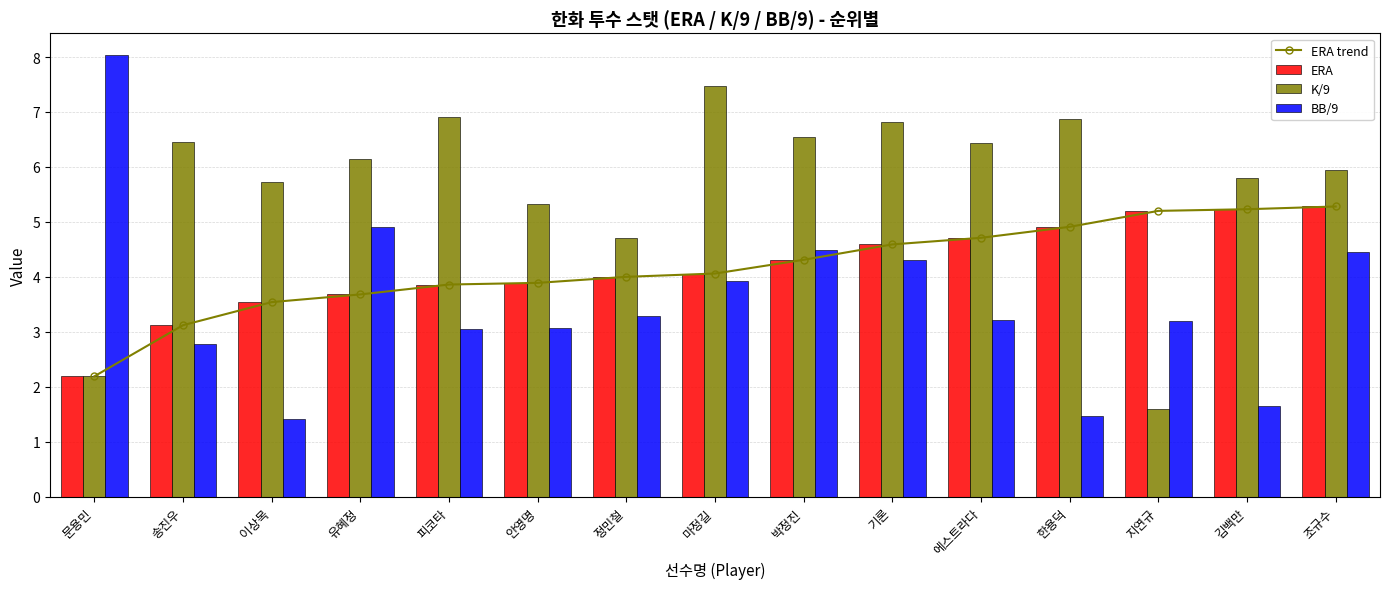

What is the label of the 8th bar from the right?

마정길